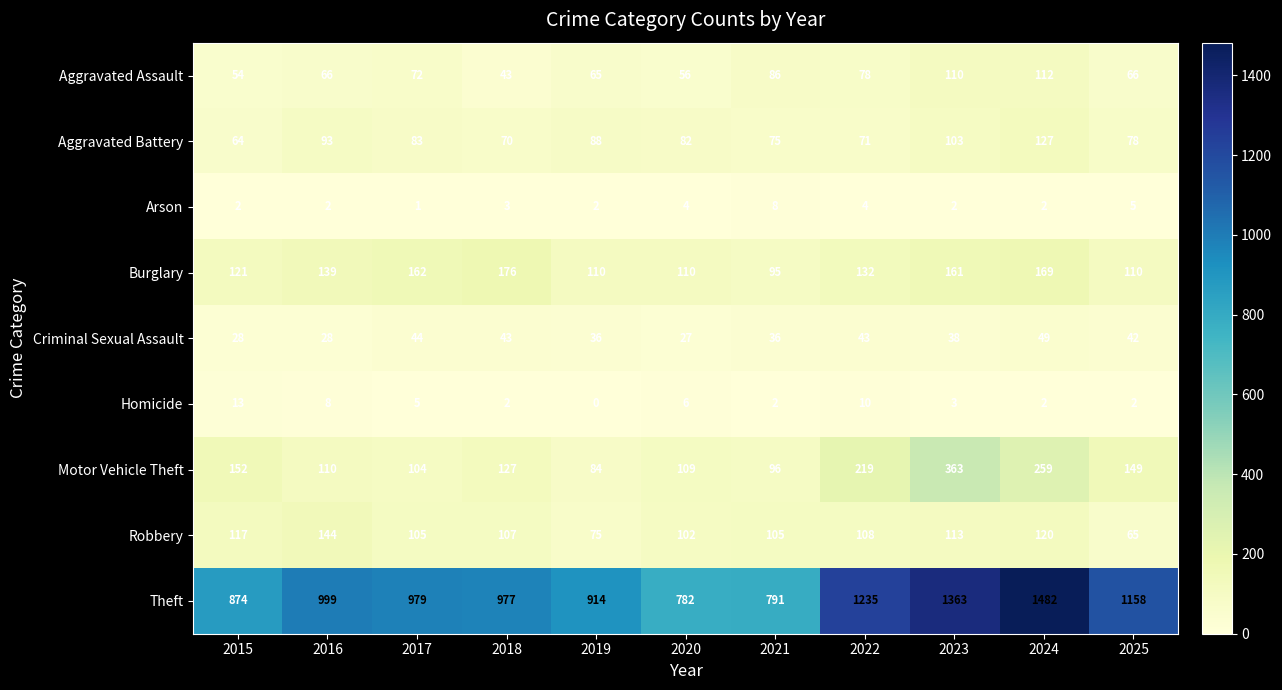

What is the spread (max minus min) of values at 2022?

1231